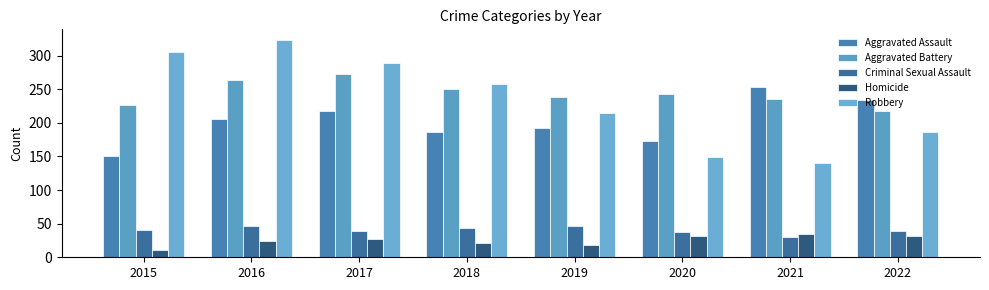

What is the sum of all Aggravated Assault values?

1613